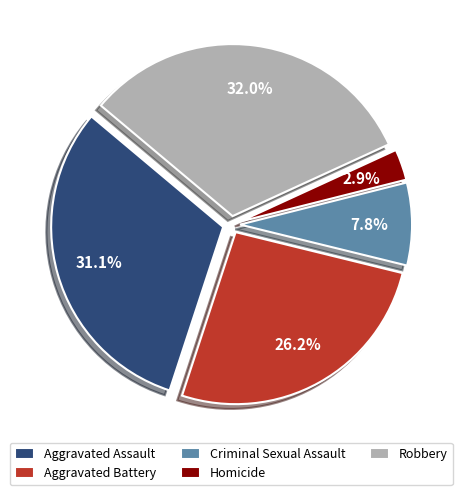

Is it true that Homicide is 15% of the pie?

False